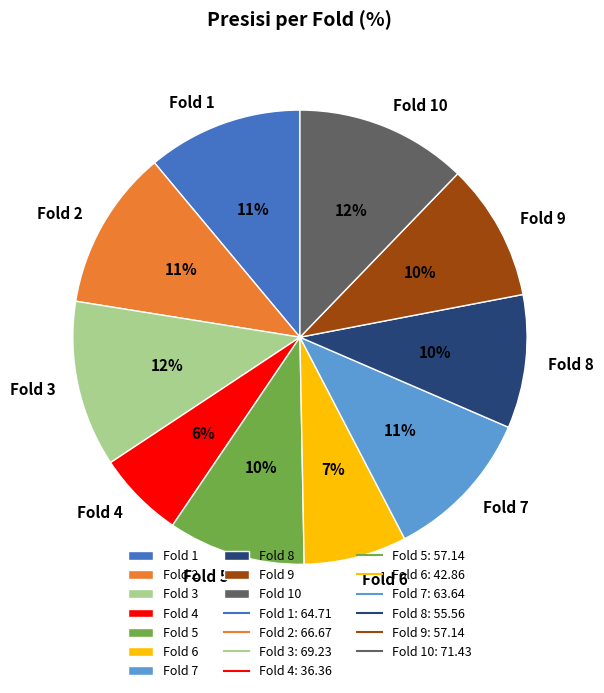

Which category has the smallest portion of the pie?

Fold 4